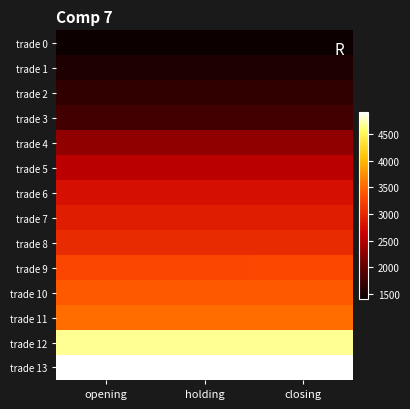

What is the difference between the highest and lowest values at opening?

3522